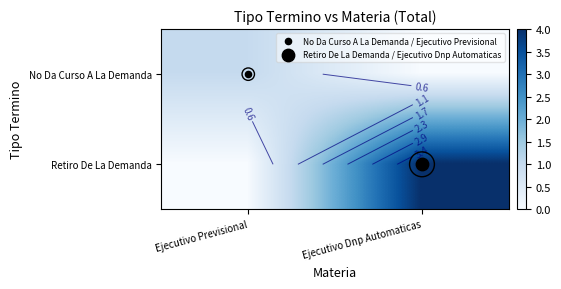

What is the sum of all No Da Curso A La Demanda values?

1